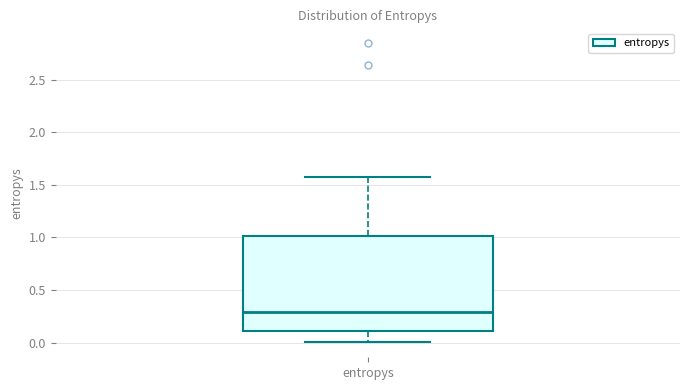

Transcribe this box plot: give where the median line is, the range the box spans, and where the two whiskers end, as read against the y-axis. The values are not printed on the chart, so give them approximately, as read against the axis.

median 0.3, box 0.1 to 1.0, whiskers 0.0 to 1.6